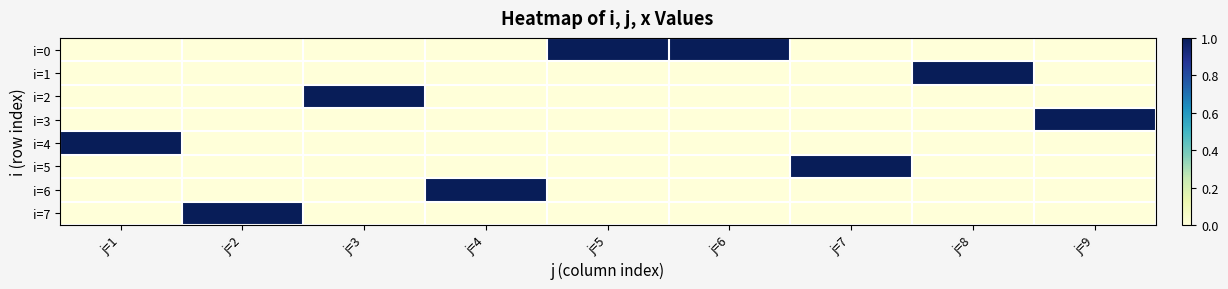

Which series has the largest range (max minus min)?

i=0